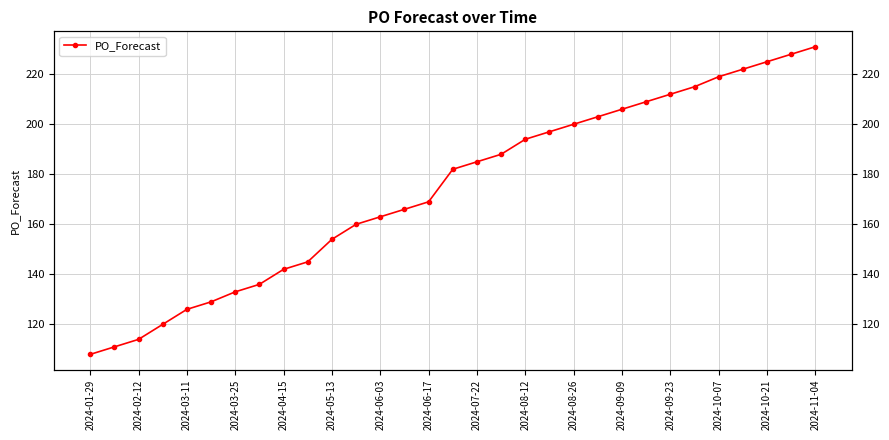

Reading right to left, what are all the values shown in this chart?

231	228	225	222	219	215	212	209	206	203	200	197	194	188	185	182	169	166	163	160	154	145	142	136	133	129	126	120	114	111	108